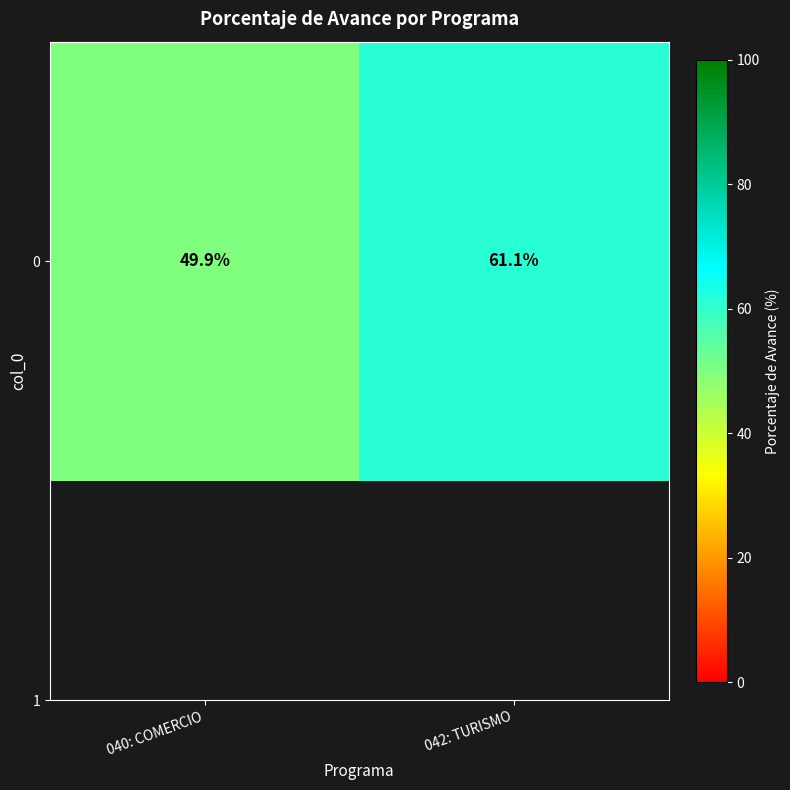

Reading right to left, what are all the values shown in this chart?

61.1	49.9